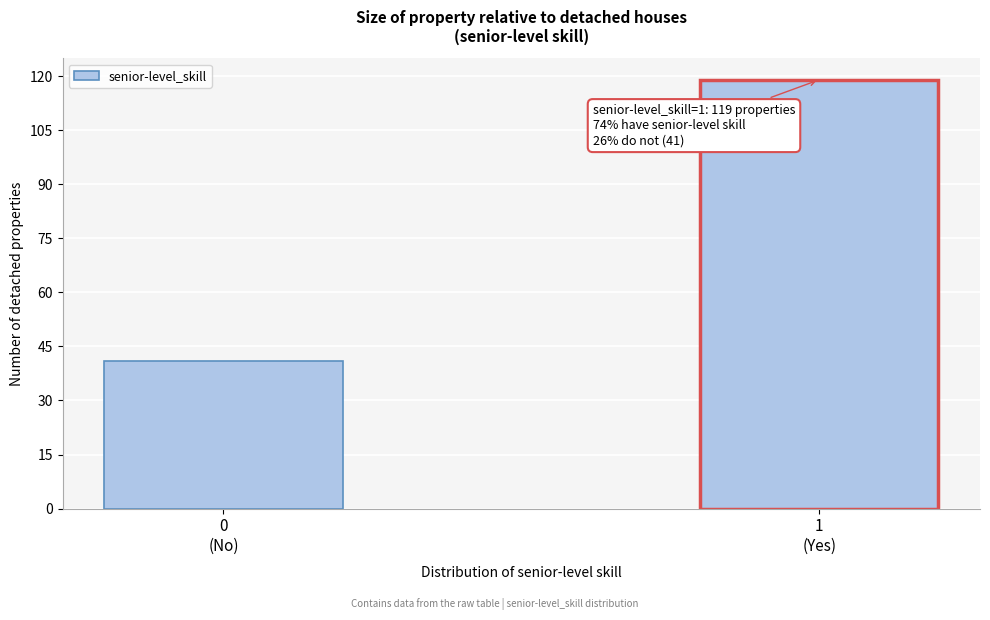

Reading left to right, transcribe all the data shown in this chart.

41	119